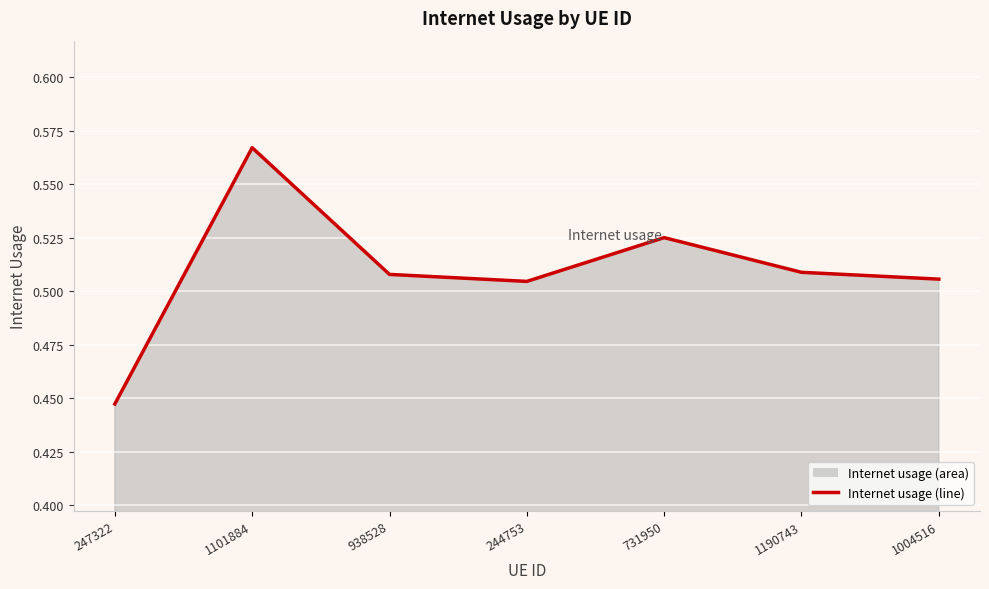

How many interior local peaks (higher than both neighbors) does the data have?

2